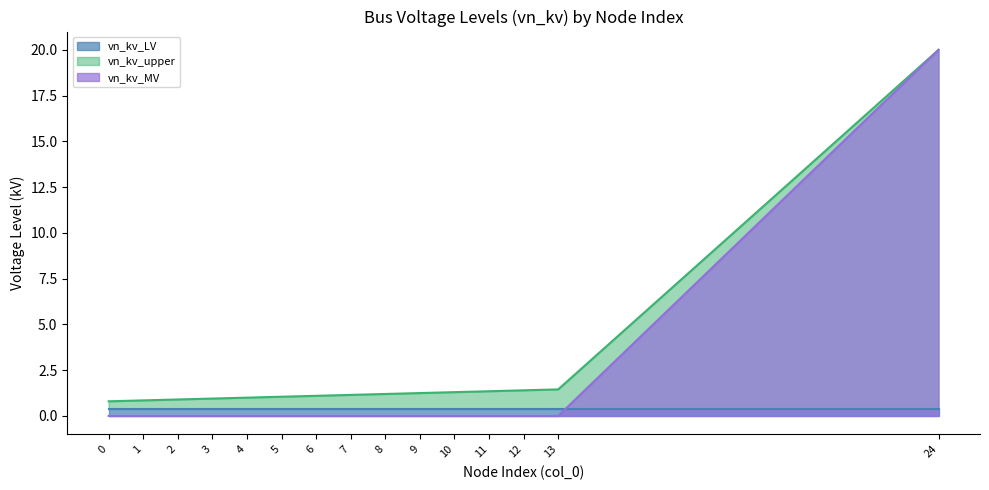

List the labels in order of vn_kv_upper value, smallest first.

0, 1, 2, 3, 4, 5, 6, 7, 8, 9, 10, 11, 12, 13, 24